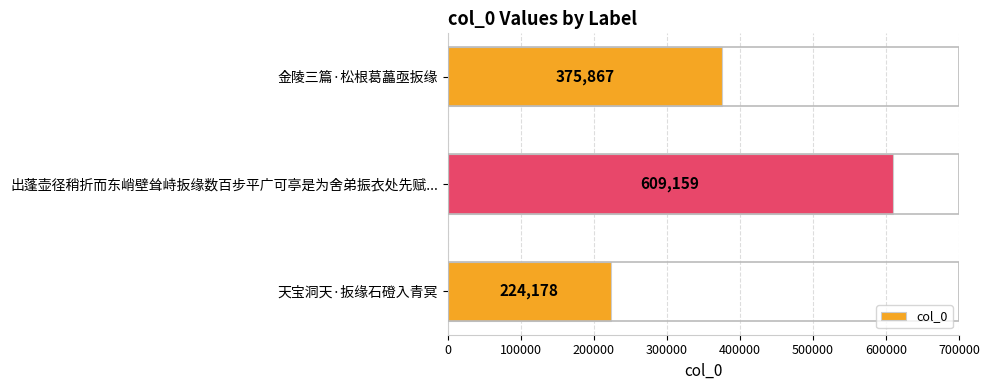

What is the sum of all values?

1209204